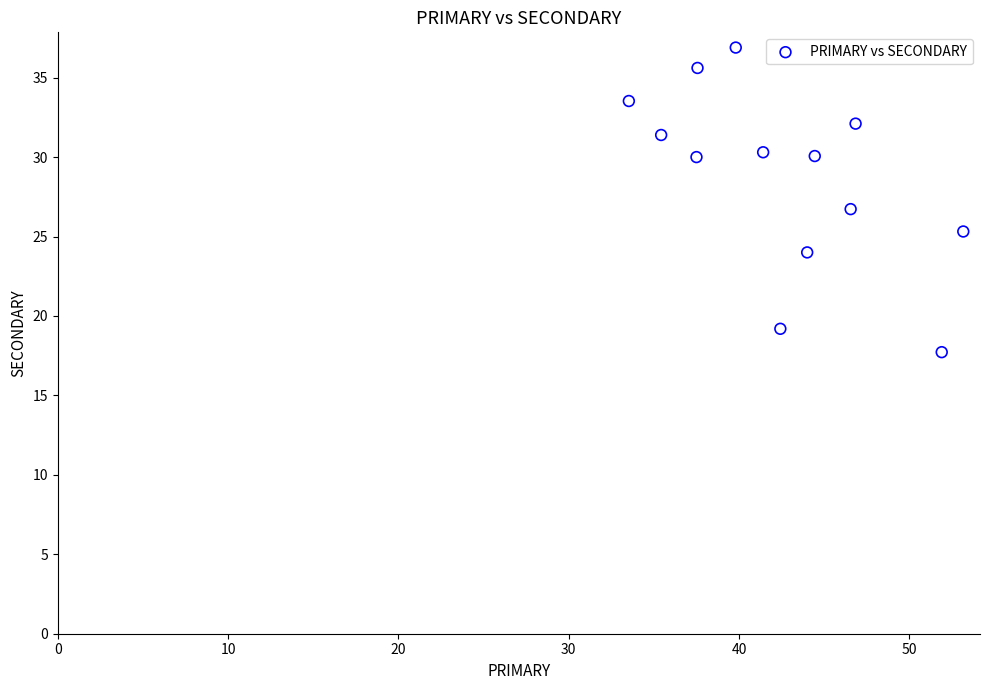

What is the range of Y values (max minus min)?

19.2